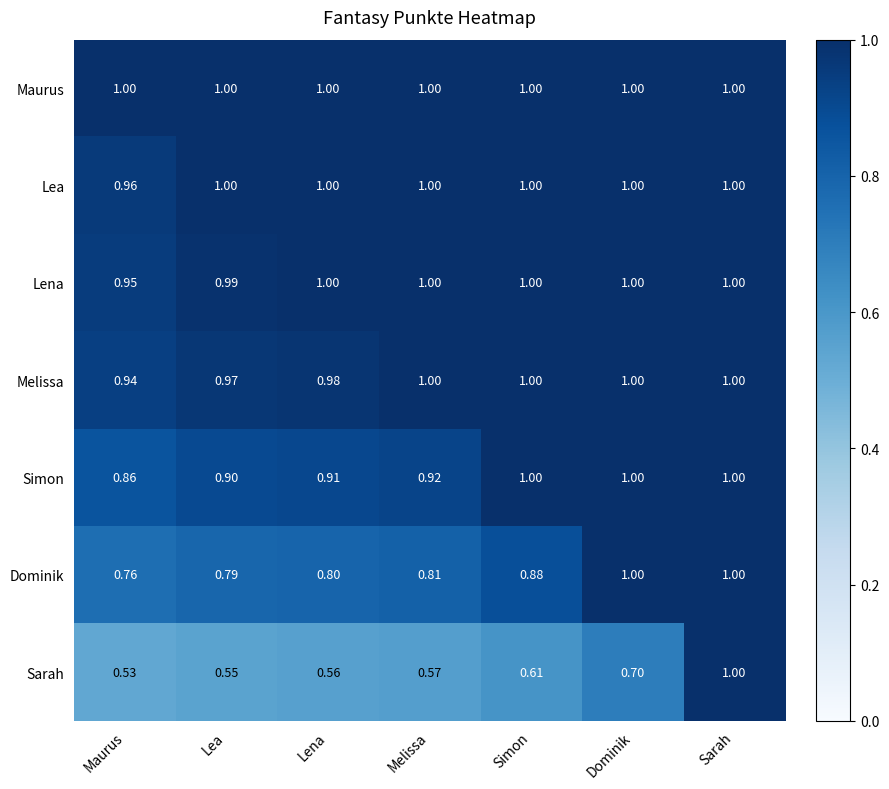

Where is Lena nearest to the value 0?

Maurus